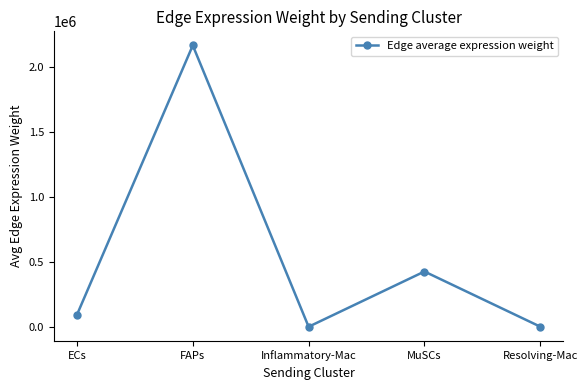

Where is the data nearest to the value 1082164?

MuSCs